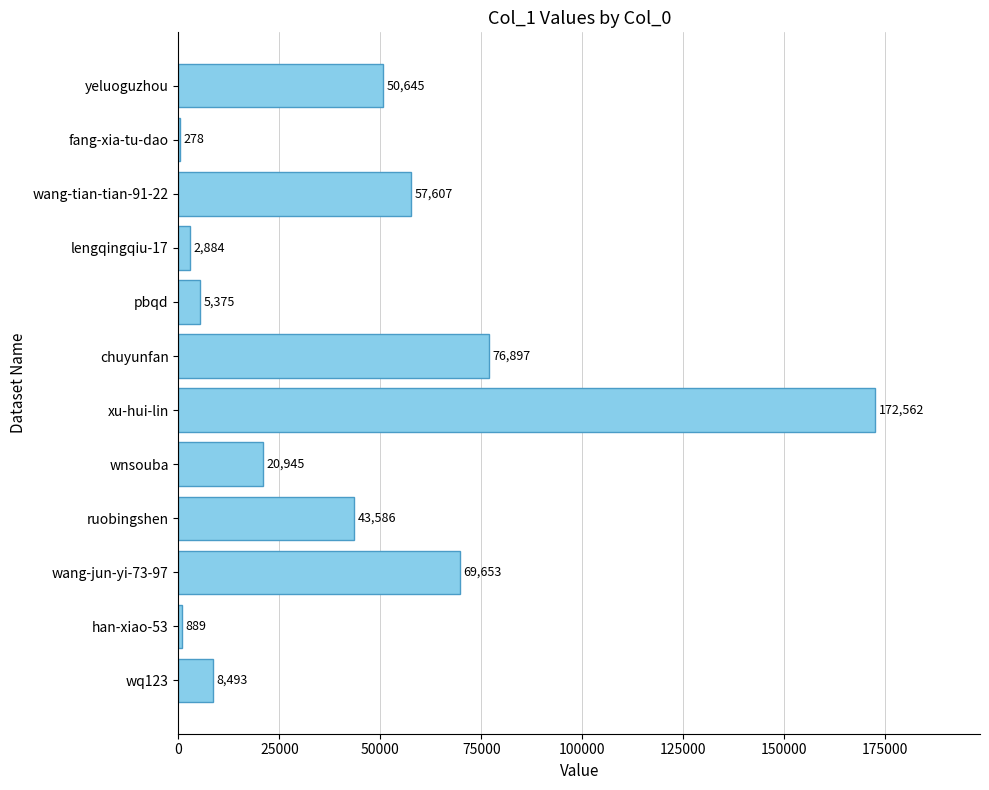

At which label is the value closest to 86420?

chuyunfan